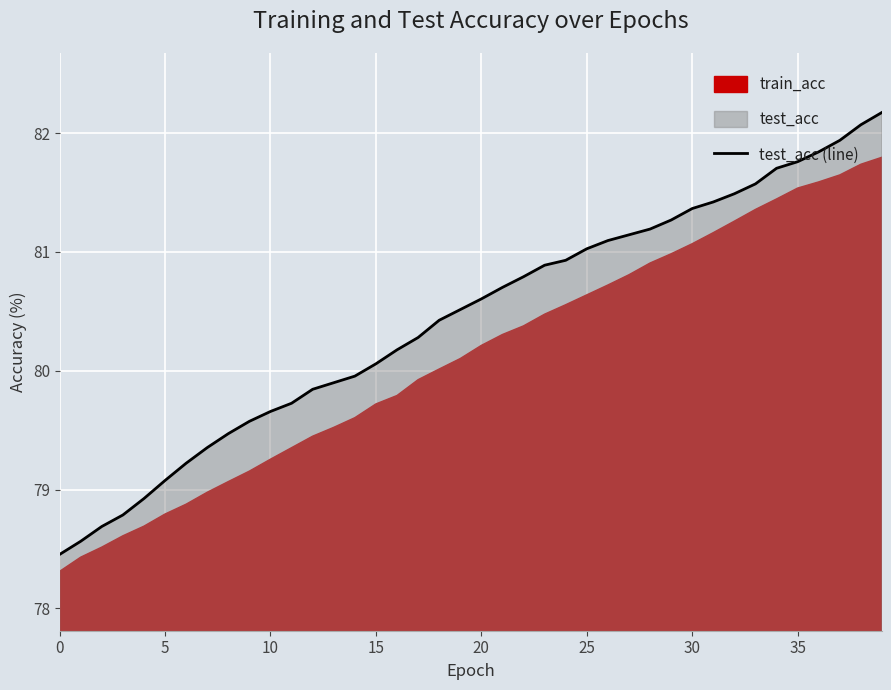

What is the ratio of the value at 10 to the value at 32?

1.0